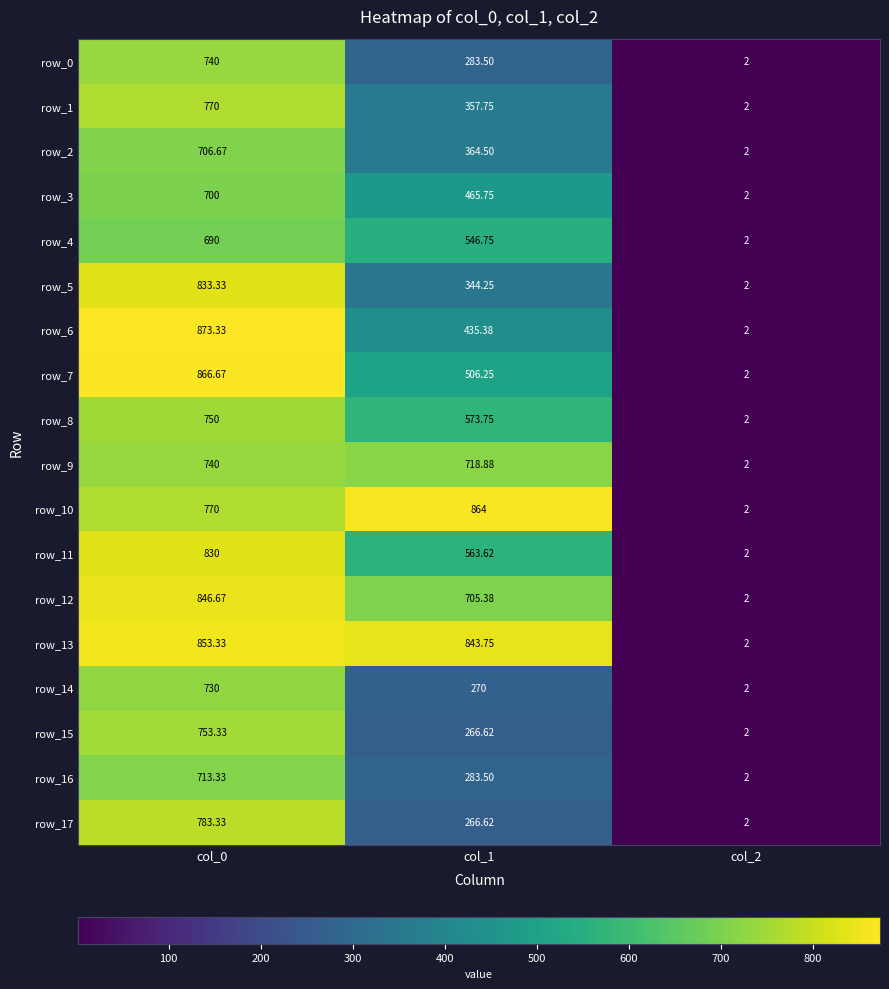

At which label is row_14 closest to 366?

col_1